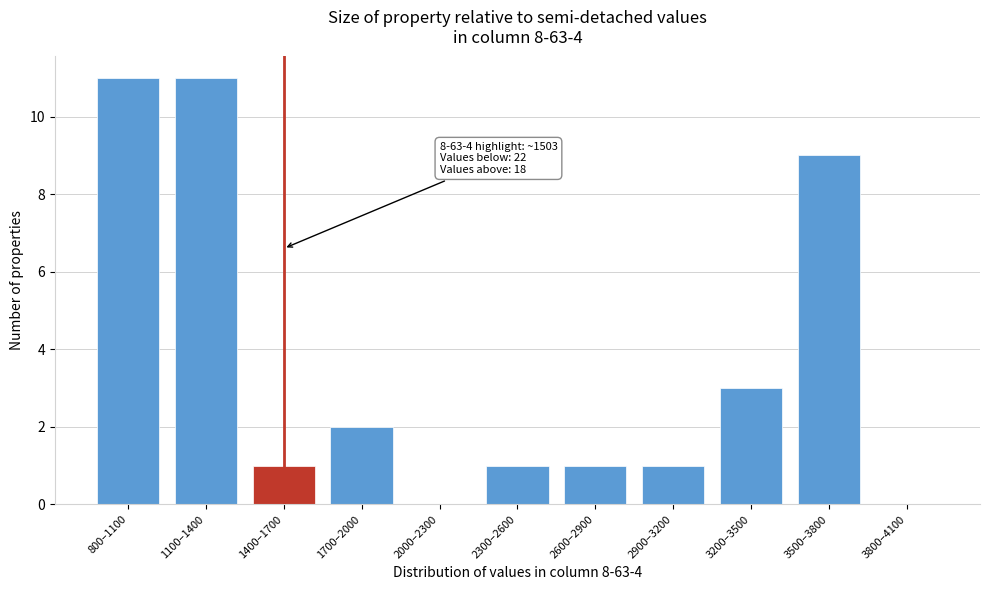

Reading left to right, transcribe all the data shown in this chart.

800–1100=11	1100–1400=11	1400–1700=1	1700–2000=2	2000–2300=0	2300–2600=1	2600–2900=1	2900–3200=1	3200–3500=3	3500–3800=9	3800–4100=0